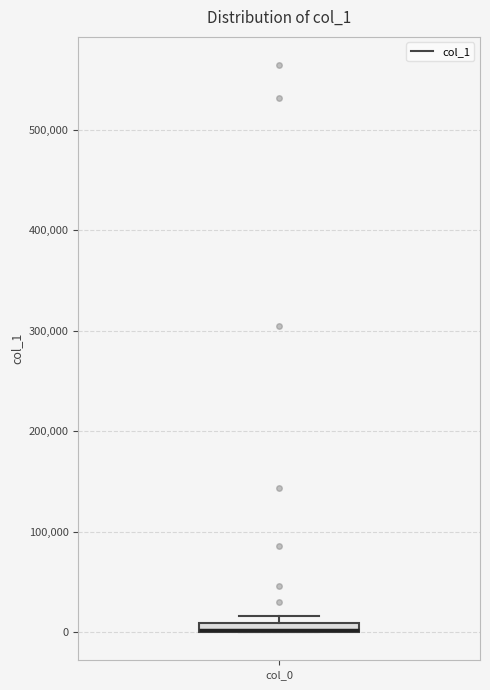

Where is the upper edge of the box for col_0 on the y-axis? The values are not printed on the chart, so give them approximately, as read against the axis.

10000